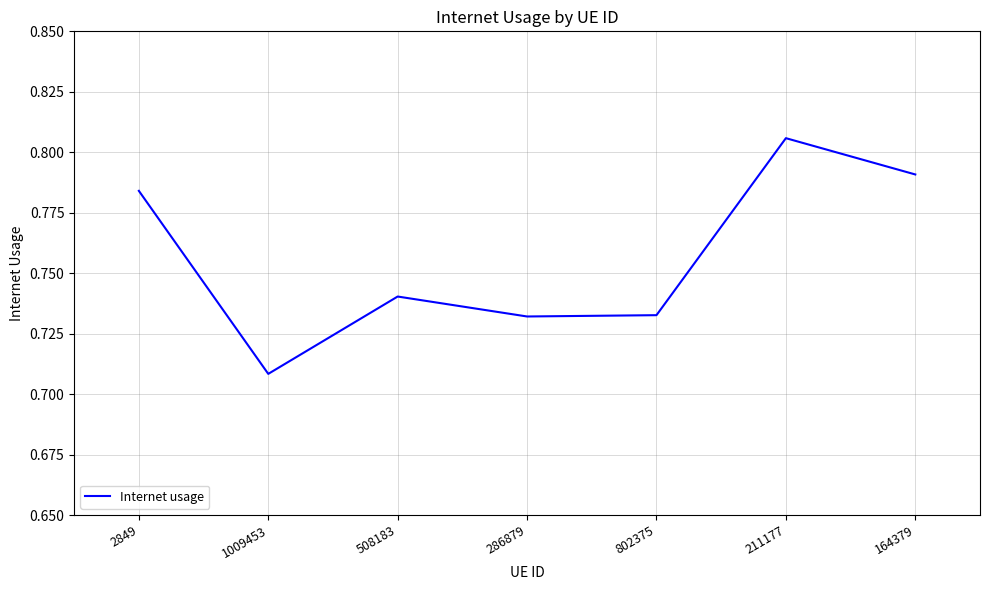

What is the difference between the maximum and second lowest values?

0.1